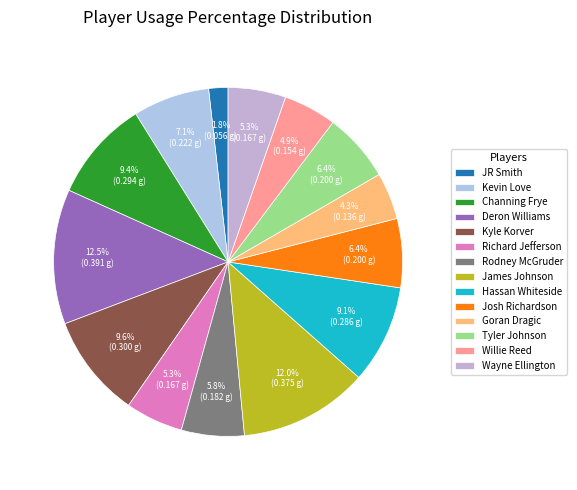

How many slices are in this pie chart?

14